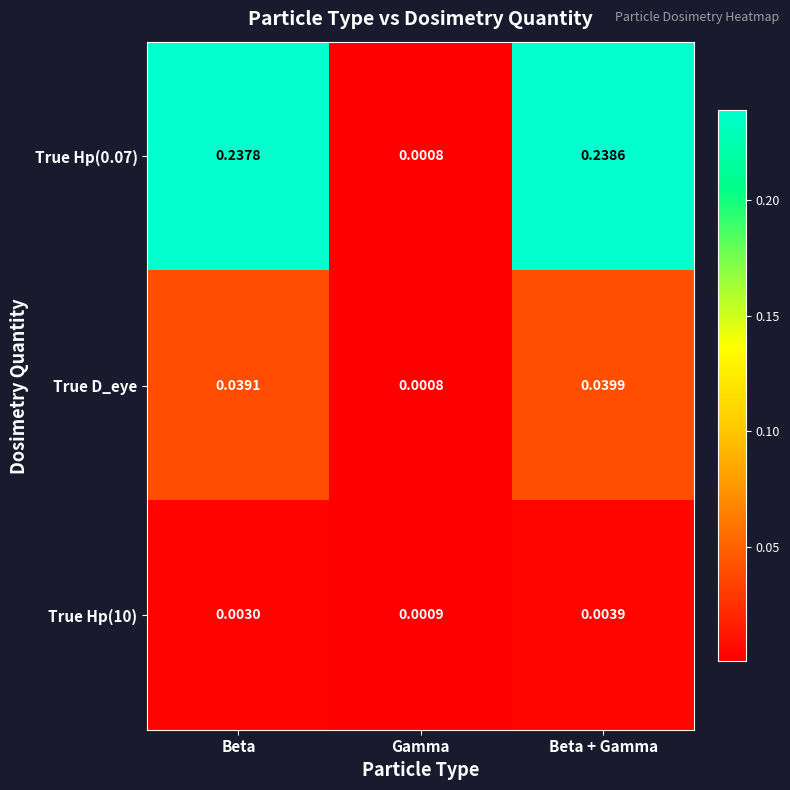

Which category has the highest value across all series?

Beta + Gamma